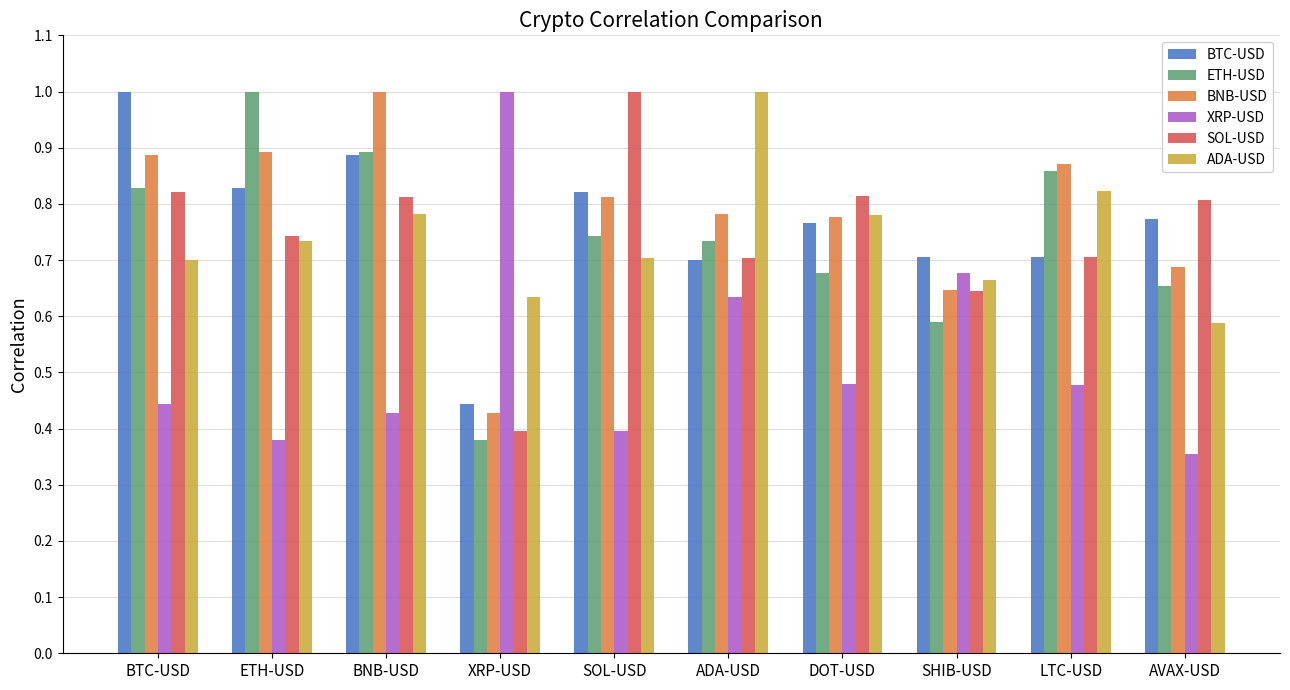

What is the label of the 7th bar from the left?

DOT-USD